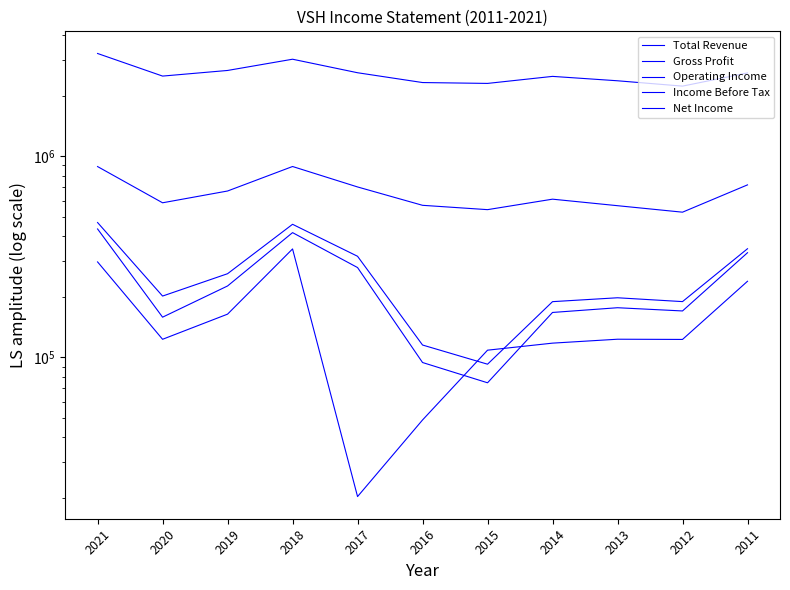

Which category has the lowest value in the Net Income series?

2017